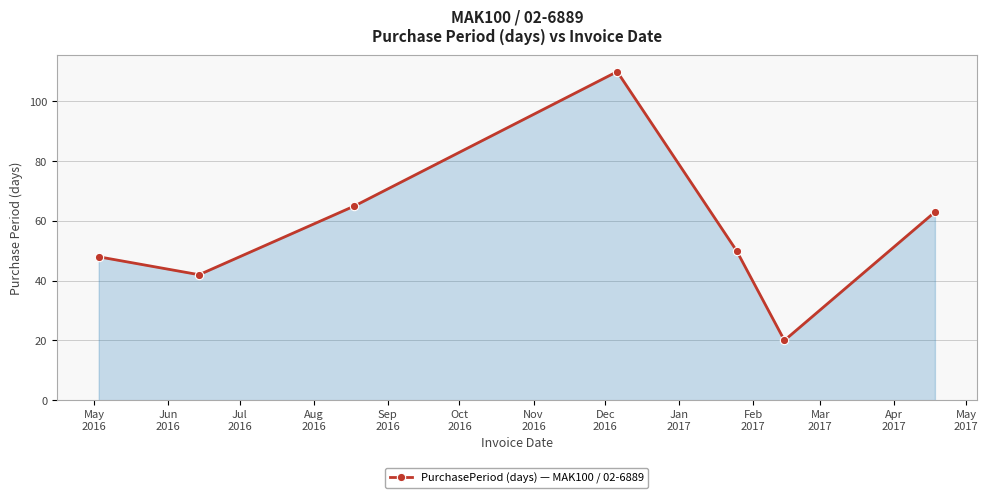

What is the maximum value shown in the chart?

110